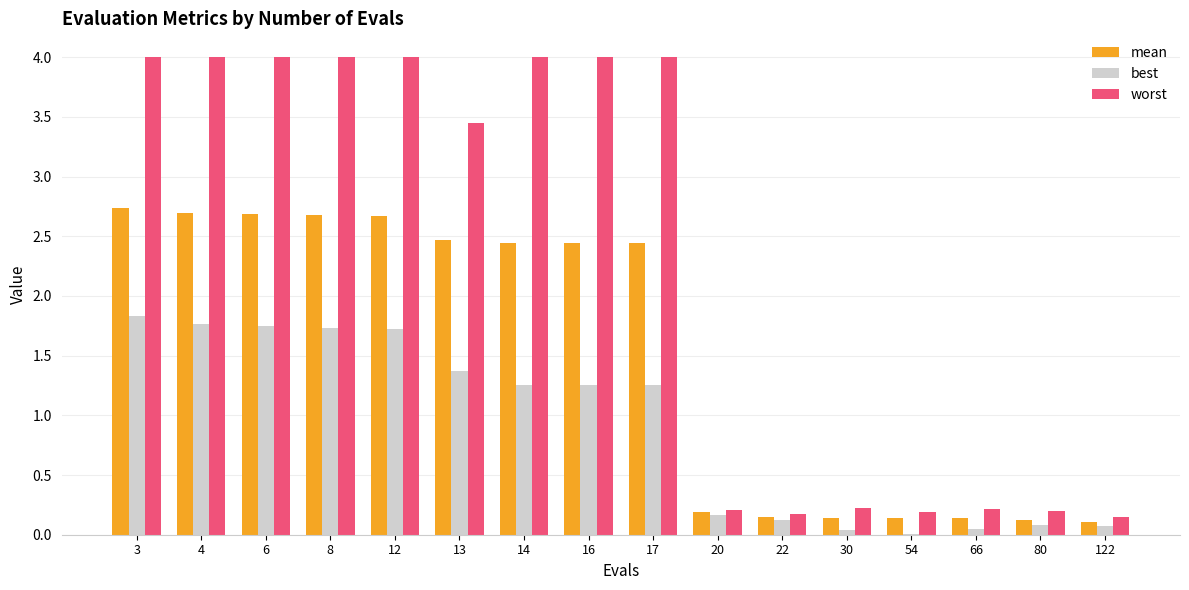

Which series has the widest spread of values?

worst